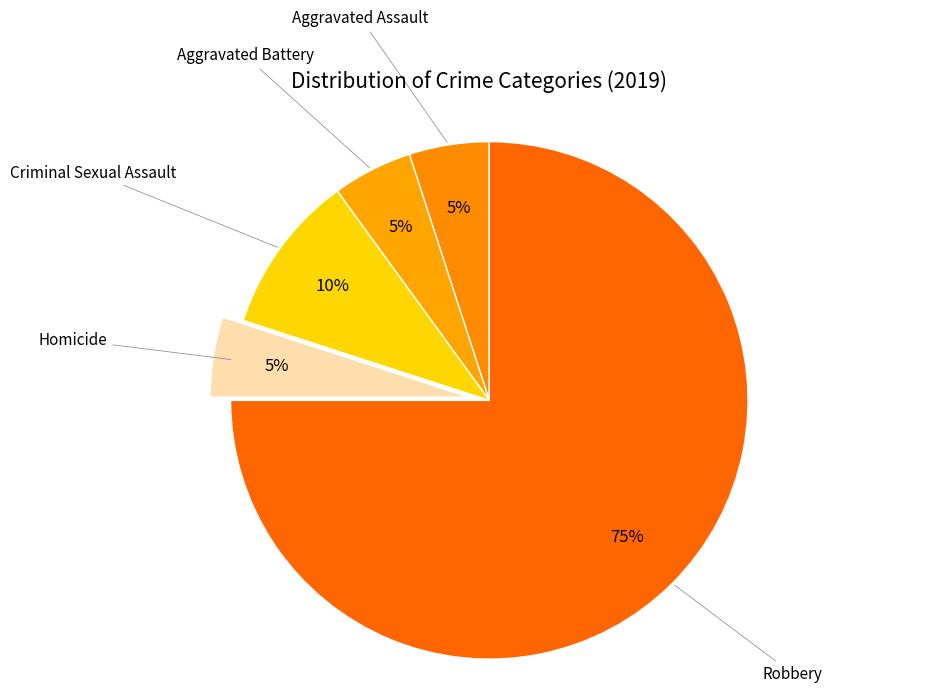

Combined, do Homicide and Aggravated Assault account for over 50%?

No